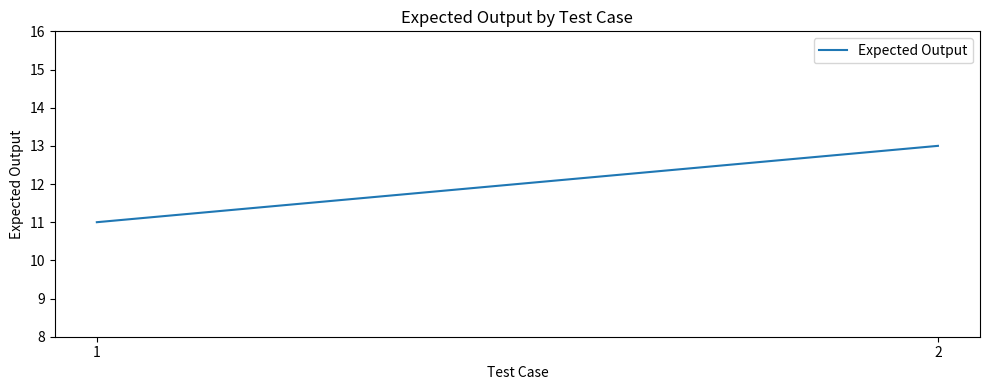

Does the chart display data point markers on the line(s)?

No